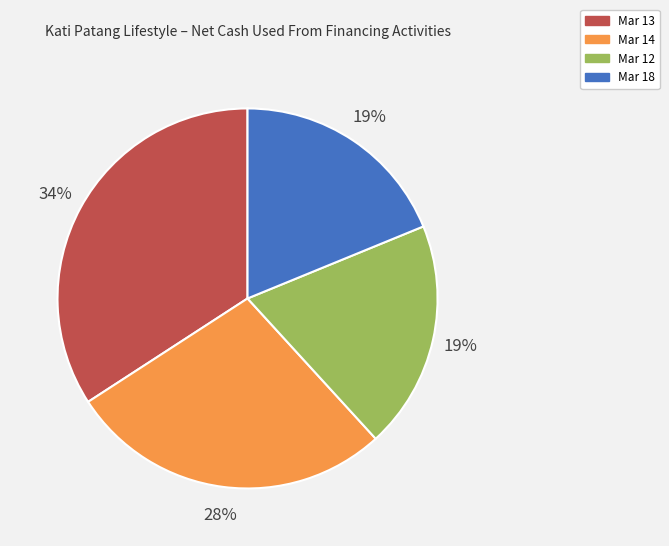

True or false: Mar 14 accounts for 20% of the total.

False